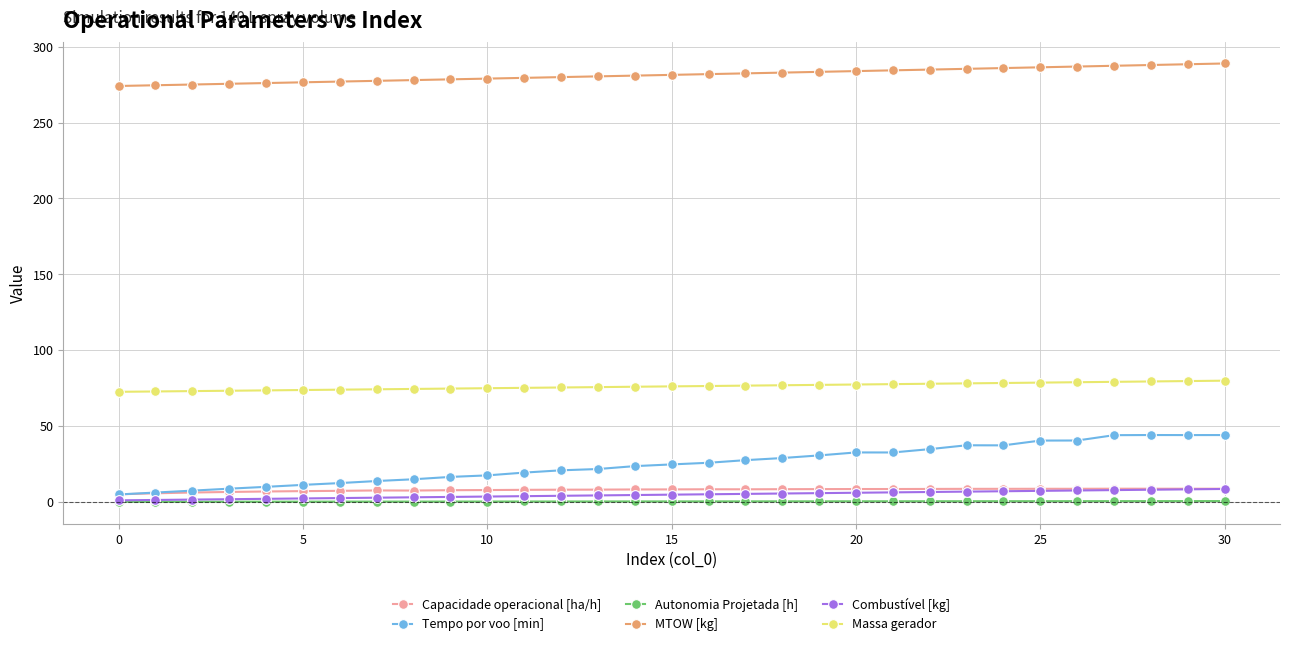

True or false: Massa gerador and Tempo por voo [min] cross at least once.

False